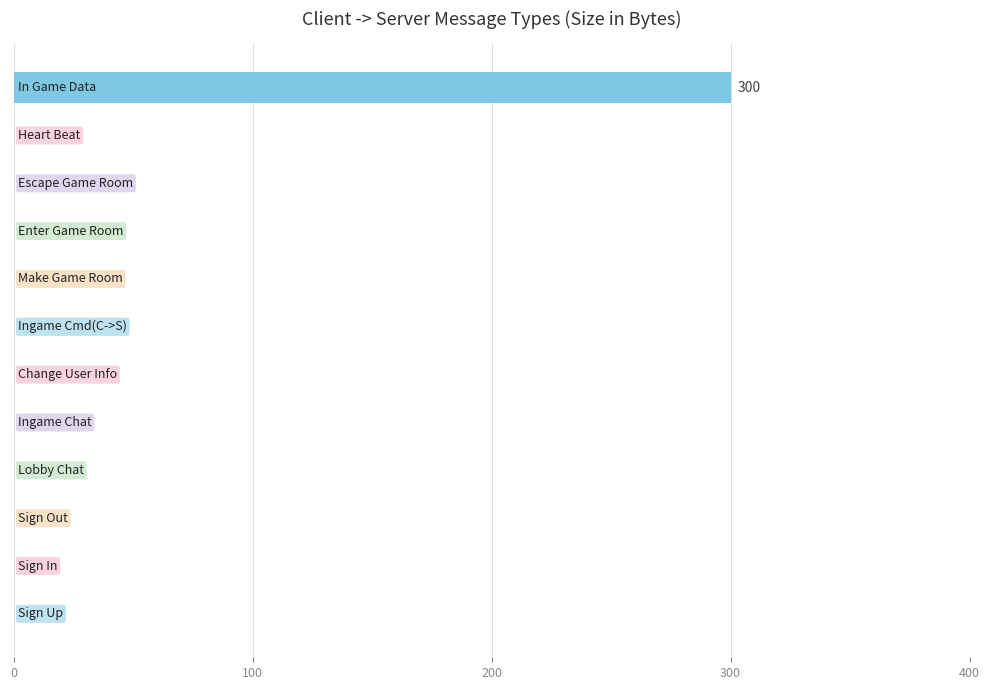

What is the maximum value shown in the chart?

300